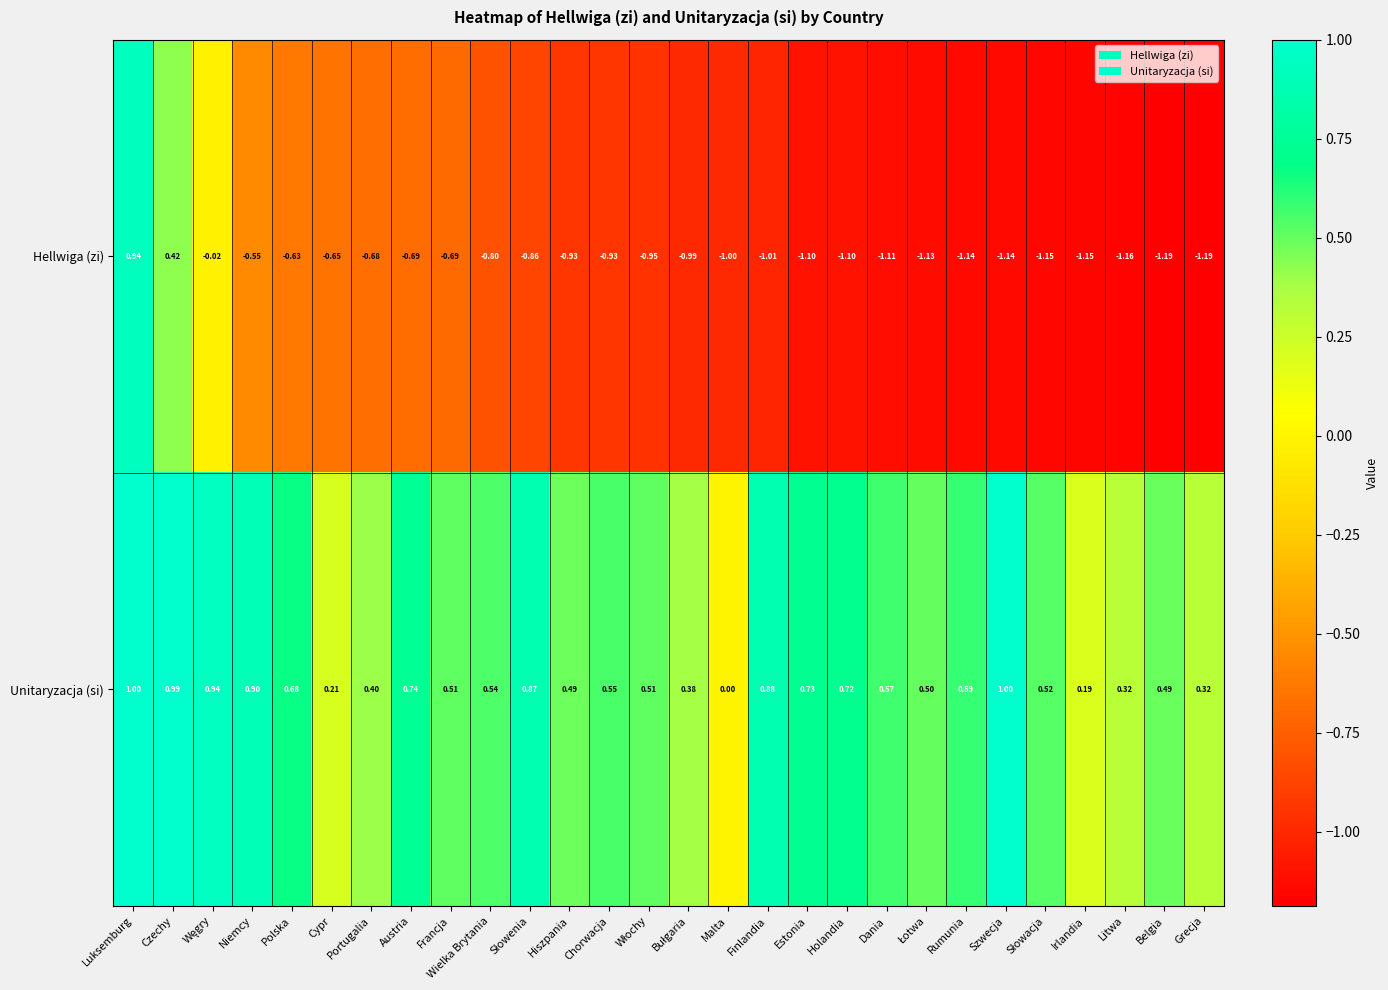

Where is Unitaryzacja (si) nearest to the value 0?

Malta